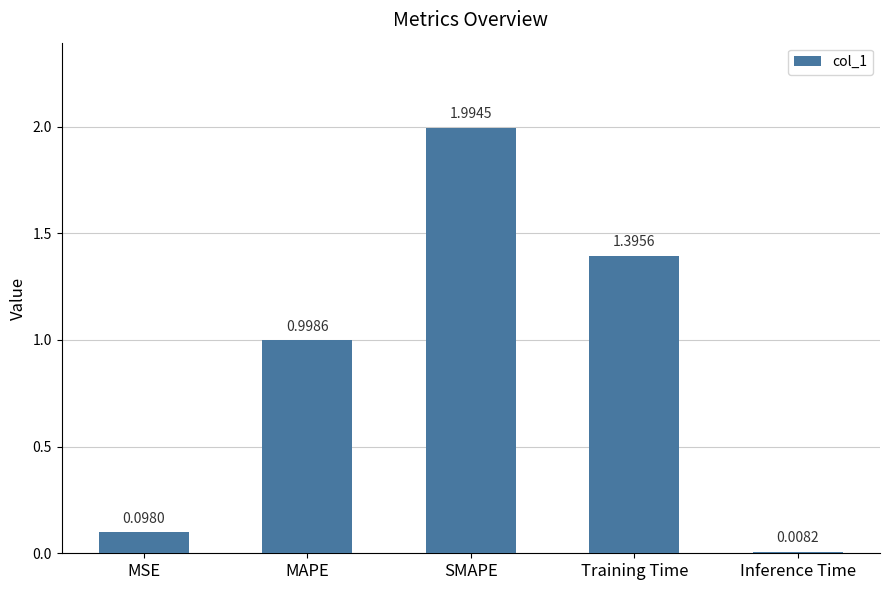

What is the label of the 1st bar from the left?

MSE